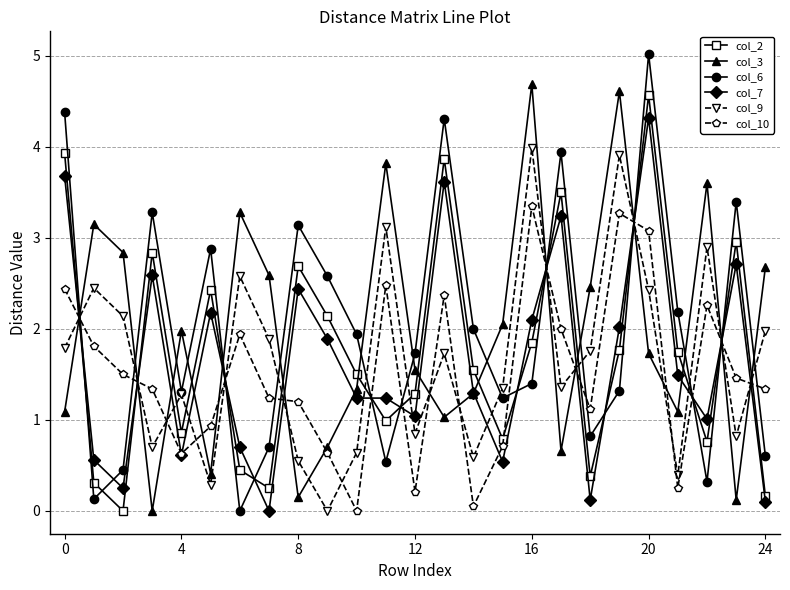

In col_6, how many points are higher than both neighbors (excluding endpoints)?

7